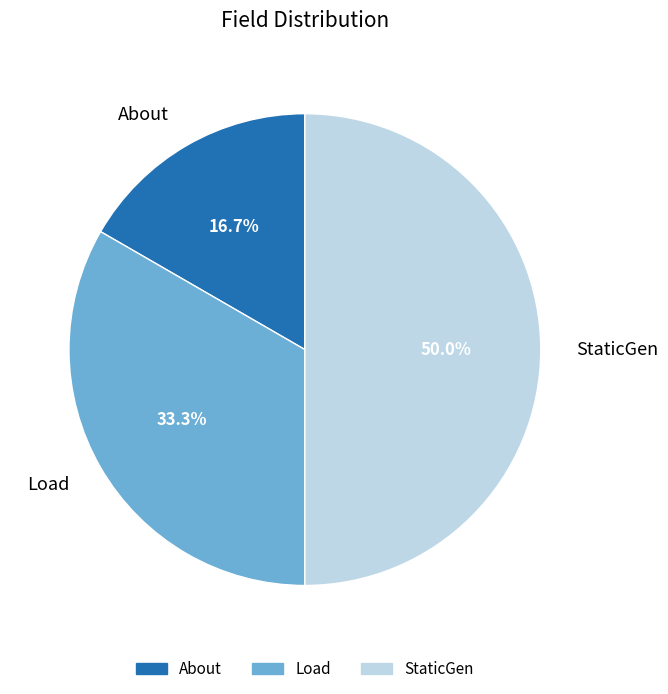

Rank the categories by value from highest to lowest.

StaticGen, Load, About